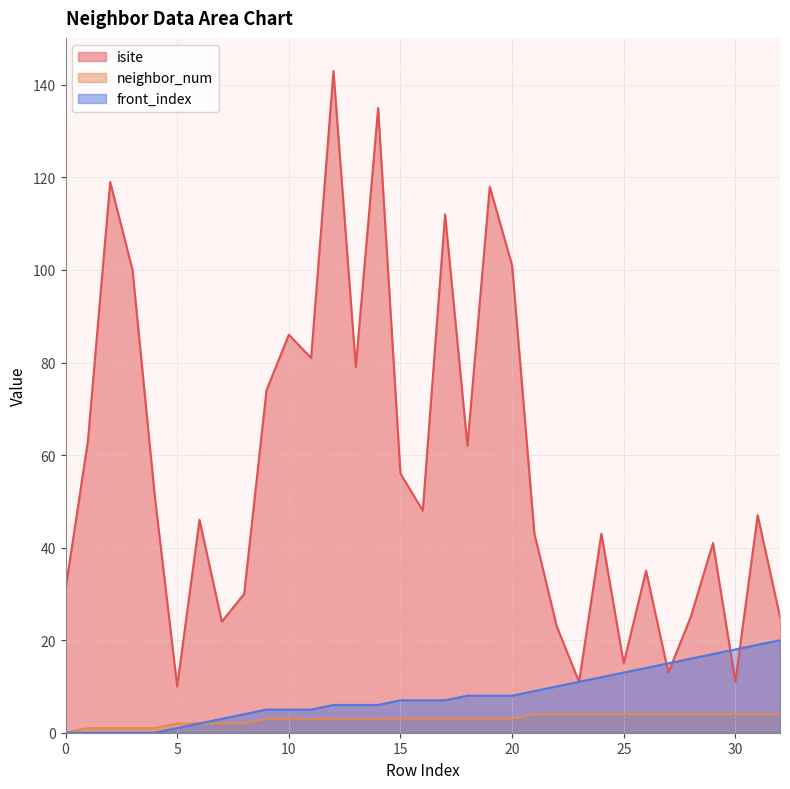

Reading left to right, what are all the values shown in this chart?

isite: 0=31	1=63	2=119	3=100	4=51	5=10	6=46	7=24	8=30	9=74	10=86	11=81	12=143	13=79	14=135	15=56	16=48	17=112	18=62	19=118	20=101	21=43	22=23	23=11	24=43	25=15	26=35	27=13	28=25	29=41	30=11	31=47	32=25
neighbor_num: 0=0	1=1	2=1	3=1	4=1	5=2	6=2	7=2	8=2	9=3	10=3	11=3	12=3	13=3	14=3	15=3	16=3	17=3	18=3	19=3	20=3	21=4	22=4	23=4	24=4	25=4	26=4	27=4	28=4	29=4	30=4	31=4	32=4
front_index: 0=0	1=0	2=0	3=0	4=0	5=1	6=2	7=3	8=4	9=5	10=5	11=5	12=6	13=6	14=6	15=7	16=7	17=7	18=8	19=8	20=8	21=9	22=10	23=11	24=12	25=13	26=14	27=15	28=16	29=17	30=18	31=19	32=20